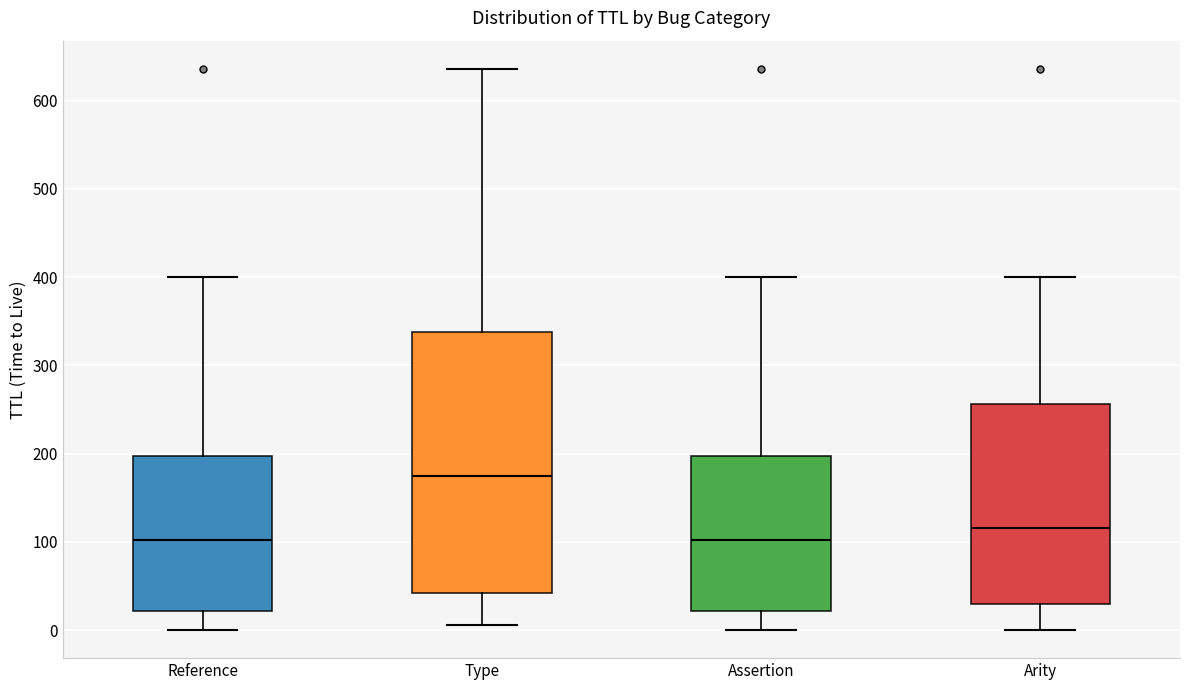

Comparing the boxes themselves (not the whiskers), which one is the tallest?

Type